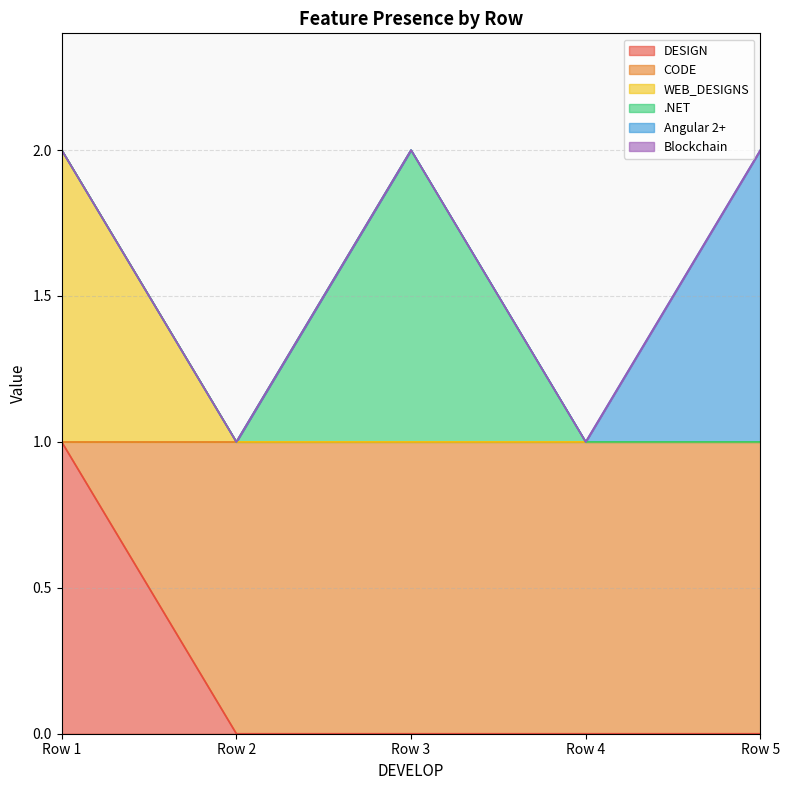

How many distinct data groups are displayed?

6